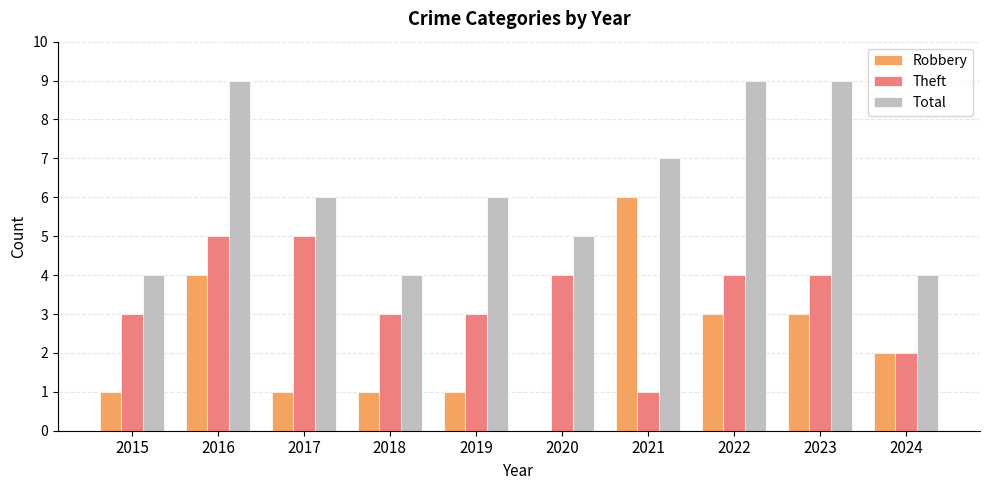

Reading right to left, list all the values displayed in this chart.

Robbery: 2024=2	2023=3	2022=3	2021=6	2020=0	2019=1	2018=1	2017=1	2016=4	2015=1
Theft: 2024=2	2023=4	2022=4	2021=1	2020=4	2019=3	2018=3	2017=5	2016=5	2015=3
Total: 2024=4	2023=9	2022=9	2021=7	2020=5	2019=6	2018=4	2017=6	2016=9	2015=4